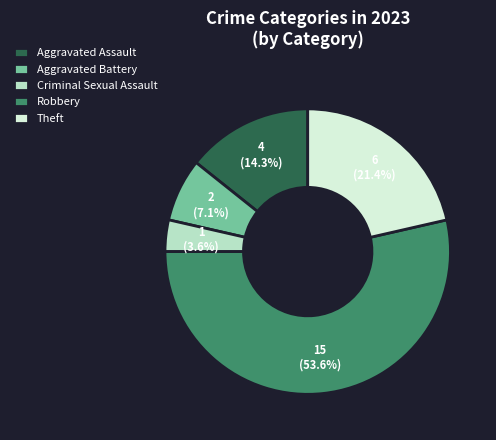

Is it true that Aggravated Battery is 7% of the pie?

True